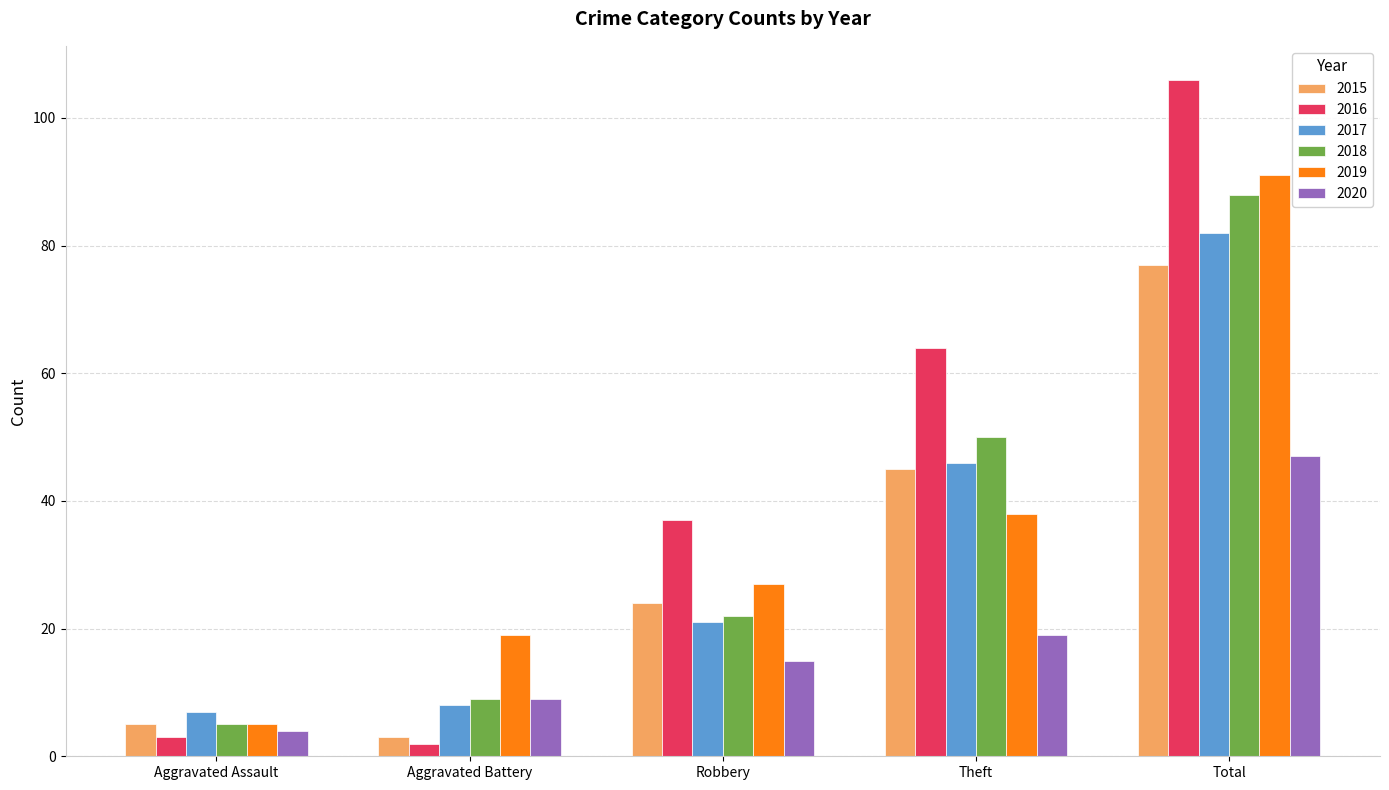

What is the total value across all series at Total?

491